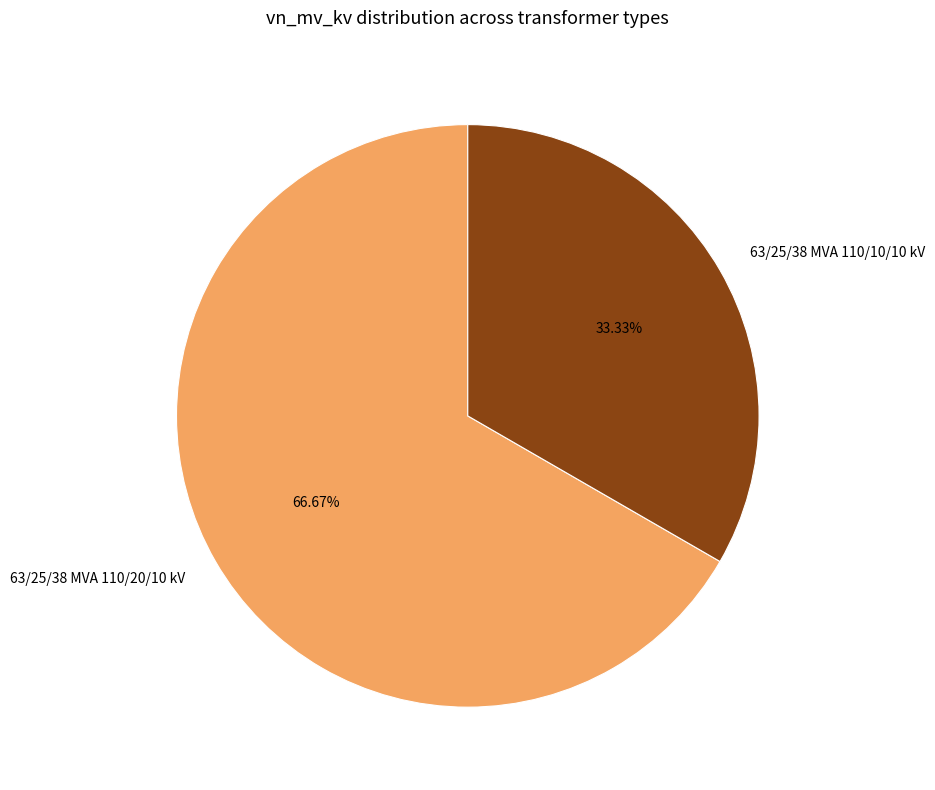

Approximately how many times larger is the value at 63/25/38 MVA 110/10/10 kV compared to 63/25/38 MVA 110/20/10 kV?

0.5